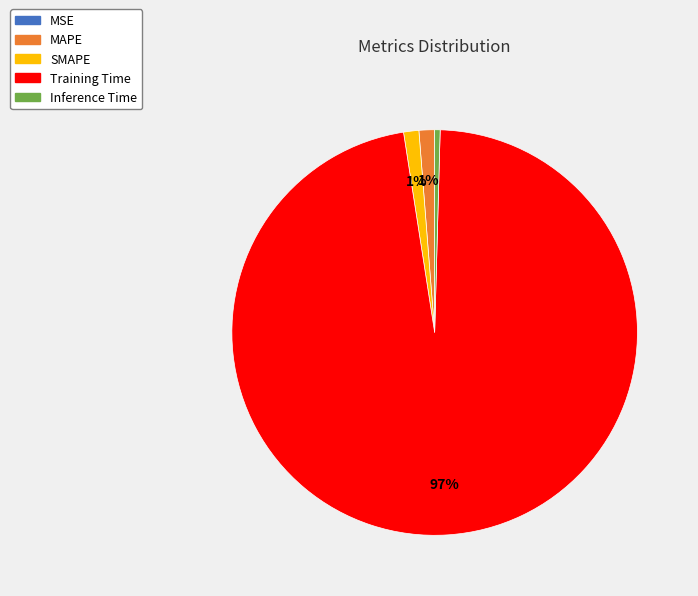

Between MAPE and Inference Time, which is larger?

MAPE